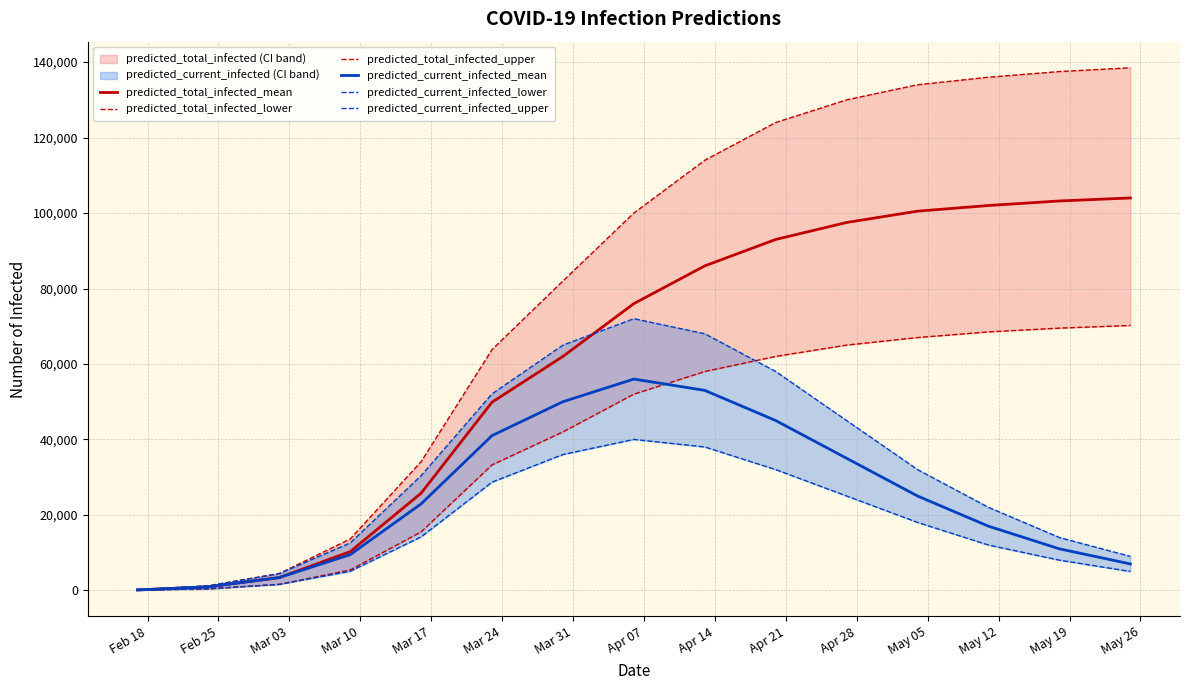

True or false: predicted_current_infected_mean has a value of 11093 at May 05.

False